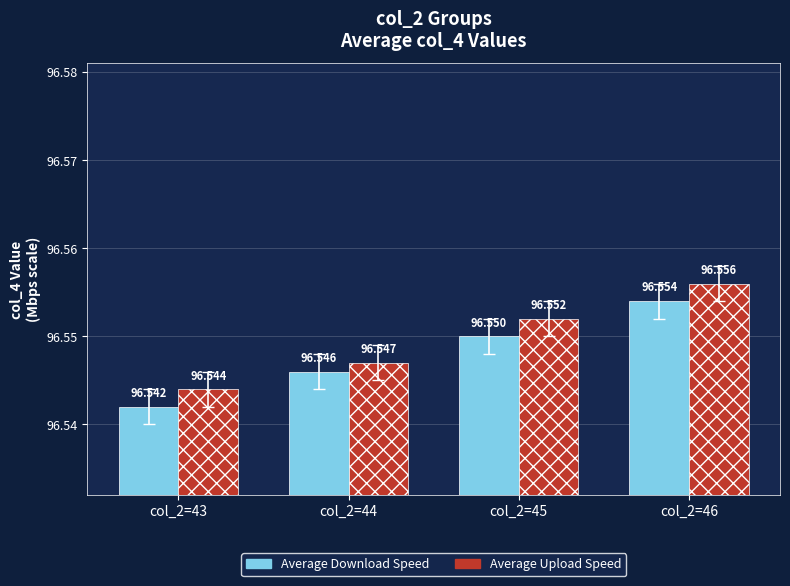

How many Average Upload Speed values are between 96 and 97?

4